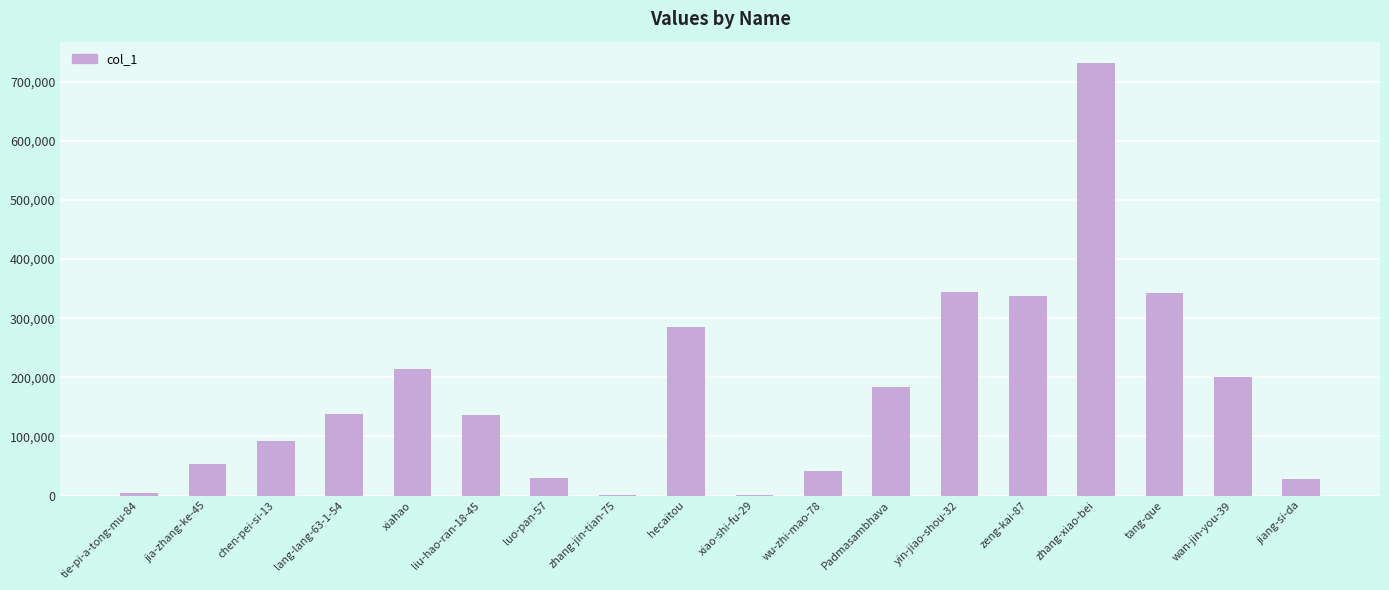

Between wan-jin-you-39 and wu-zhi-mao-78, which is larger?

wan-jin-you-39